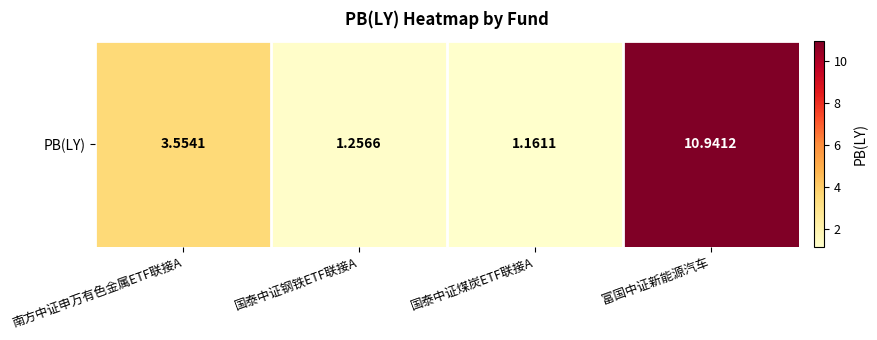

What is the approximate value at 国泰中证钢铁ETF联接A?

1.3